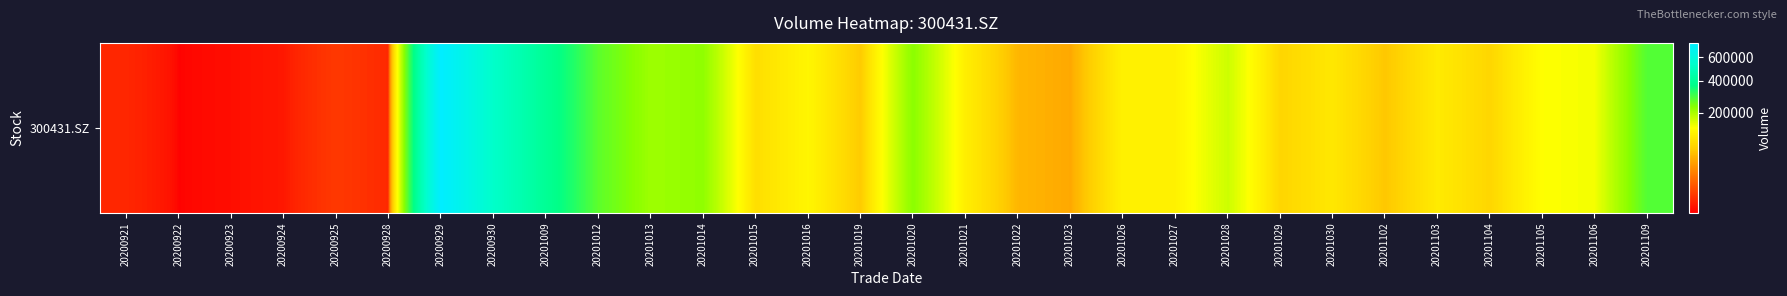

What is the difference between the maximum and minimum values?

747316.6